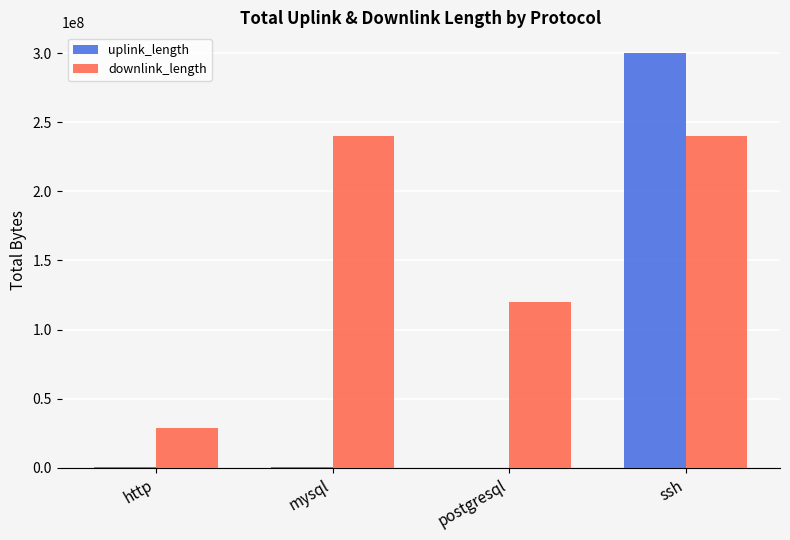

What is the greatest value displayed?

300012132